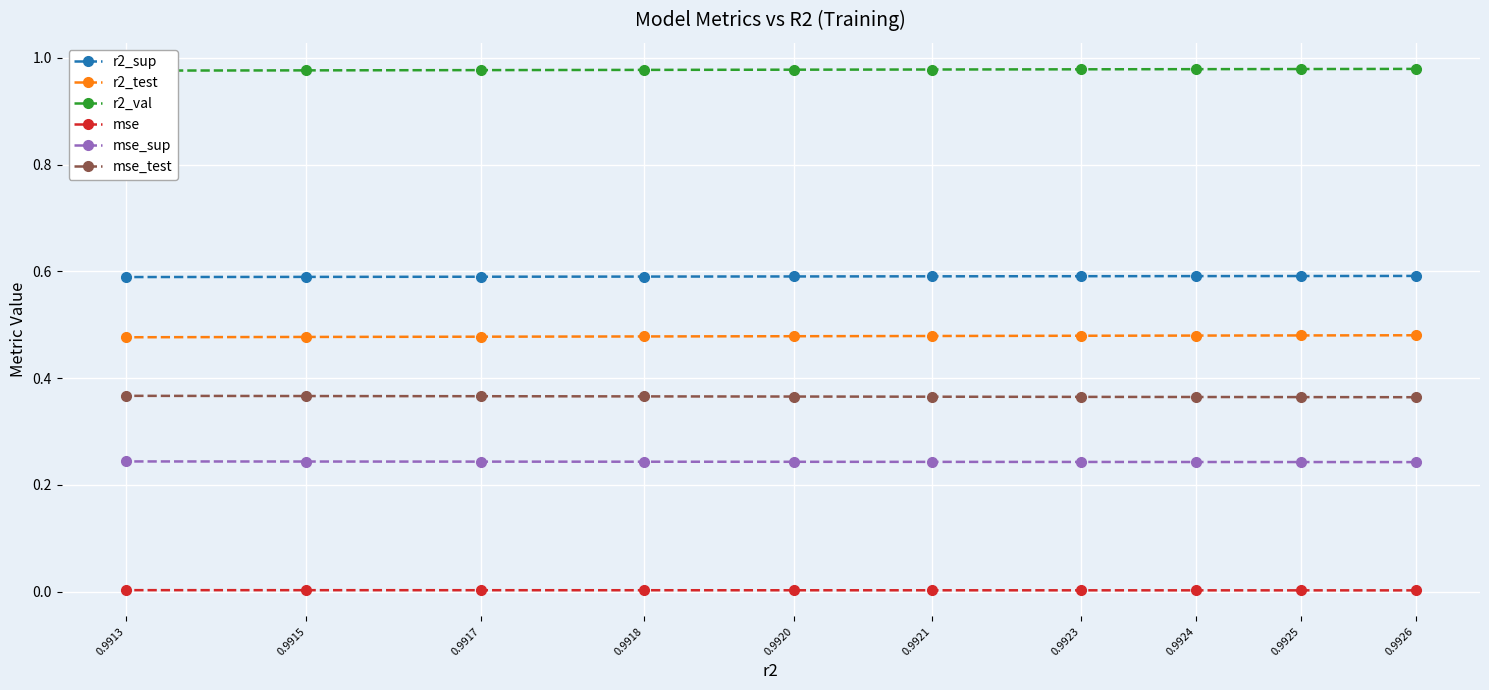

Reading left to right, what are all the values shown in this chart?

r2_sup: 0.6	0.6	0.6	0.6	0.6	0.6	0.6	0.6	0.6	0.6
r2_test: 0.5	0.5	0.5	0.5	0.5	0.5	0.5	0.5	0.5	0.5
r2_val: 1.0	1.0	1.0	1.0	1.0	1.0	1.0	1.0	1.0	1.0
mse: 0.0	0.0	0.0	0.0	0.0	0.0	0.0	0.0	0.0	0.0
mse_sup: 0.2	0.2	0.2	0.2	0.2	0.2	0.2	0.2	0.2	0.2
mse_test: 0.4	0.4	0.4	0.4	0.4	0.4	0.4	0.4	0.4	0.4